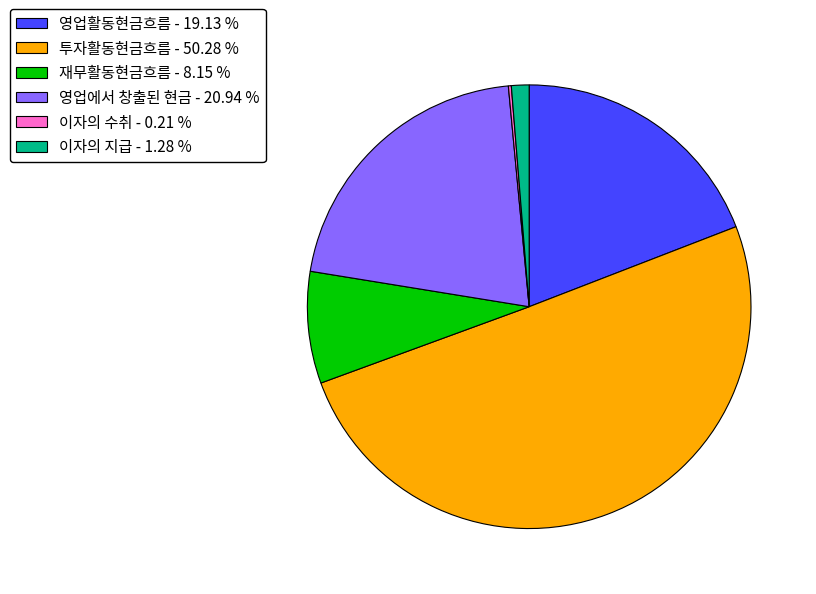

Is the sum of 영업활동현금흐름 and 재무활동현금흐름 greater than half?

No